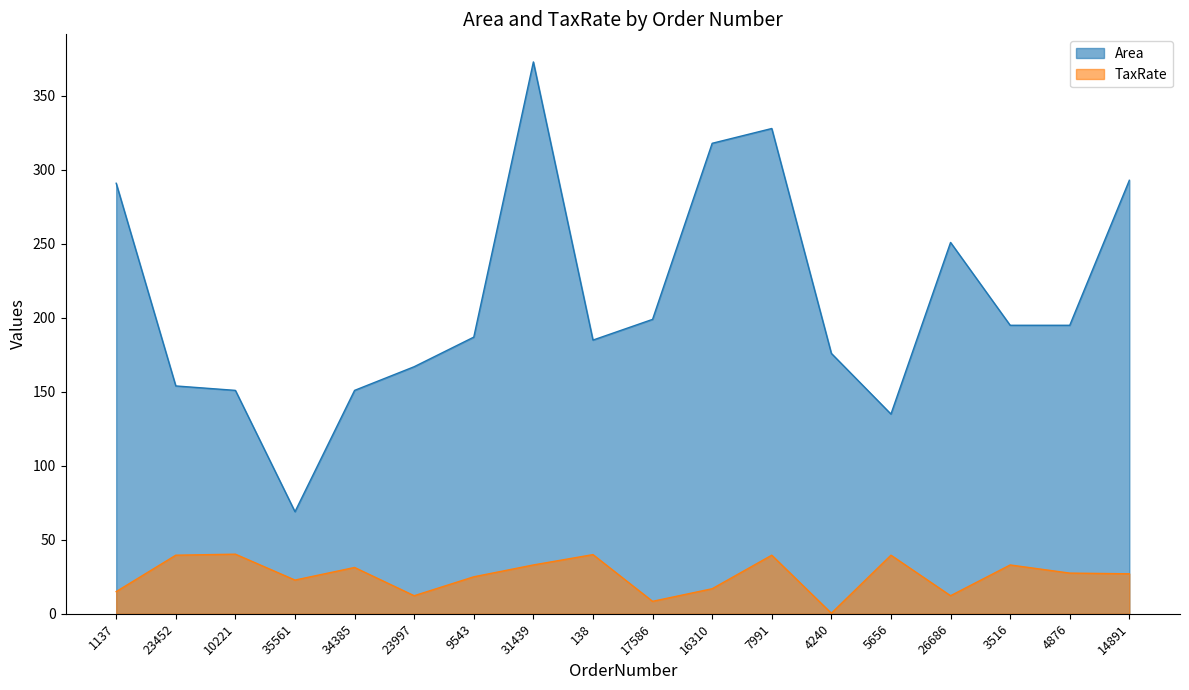

Rank the series by their average value, from highest to lowest.

Area, TaxRate